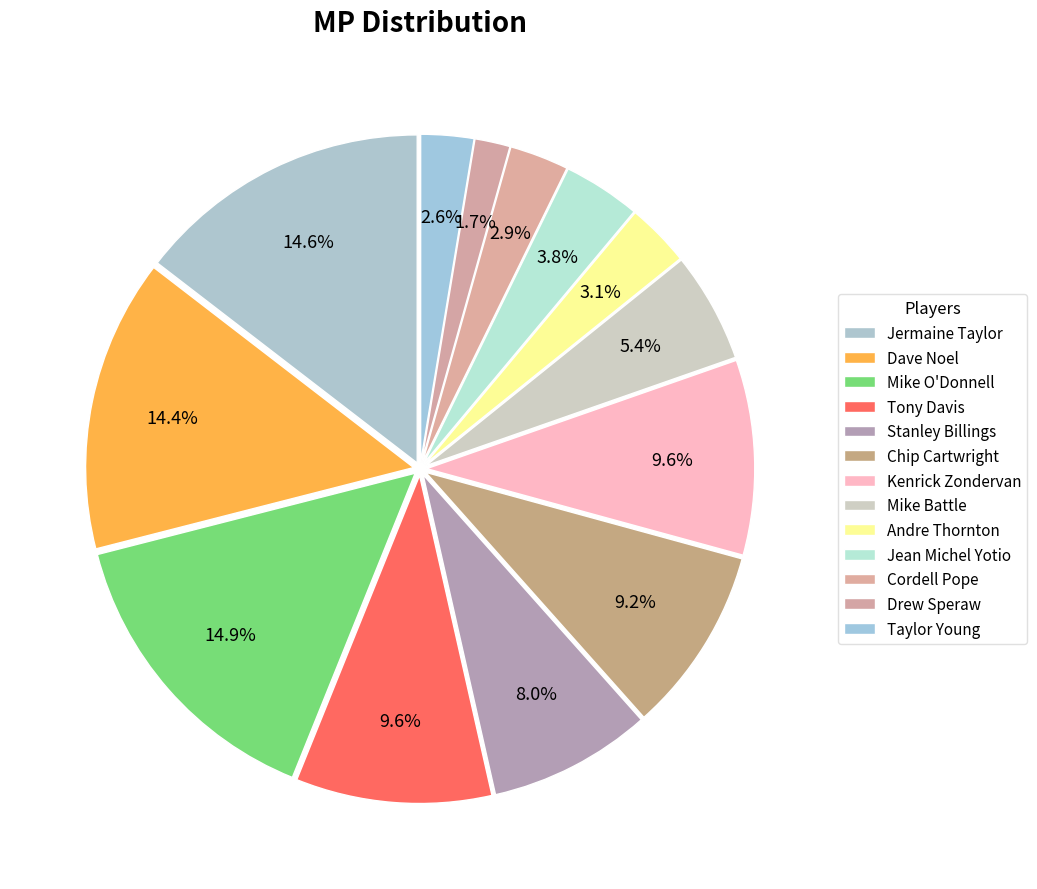

To the nearest percent, what percentage of the pie is Jermaine Taylor?

15%